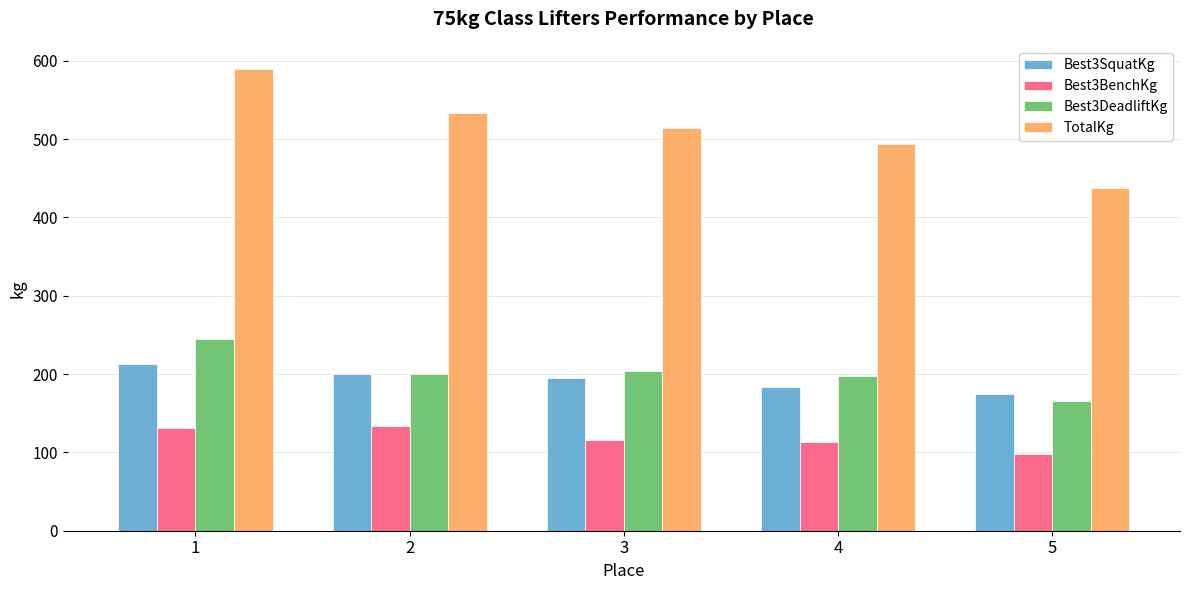

Which series has the largest range (max minus min)?

TotalKg